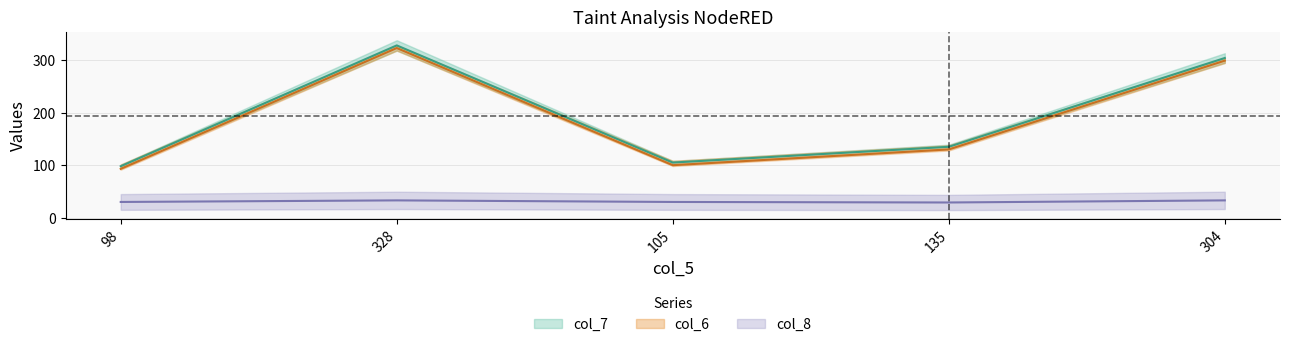

True or false: col_6 and col_8 cross at least once.

False